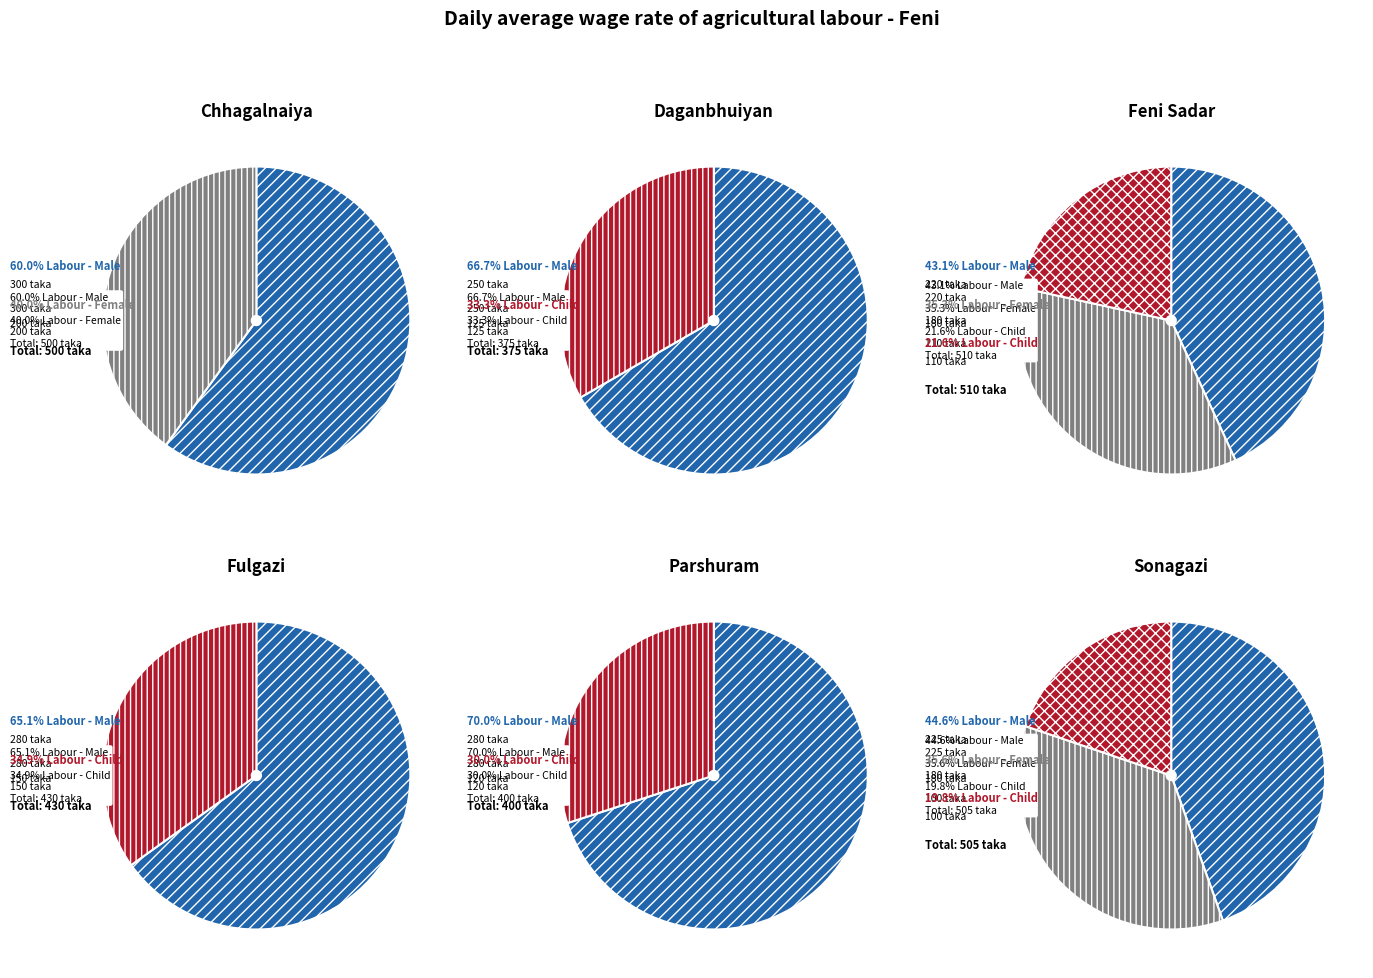

To the nearest percent, what is the combined percentage of Fulgazi and Parshuram?

45%